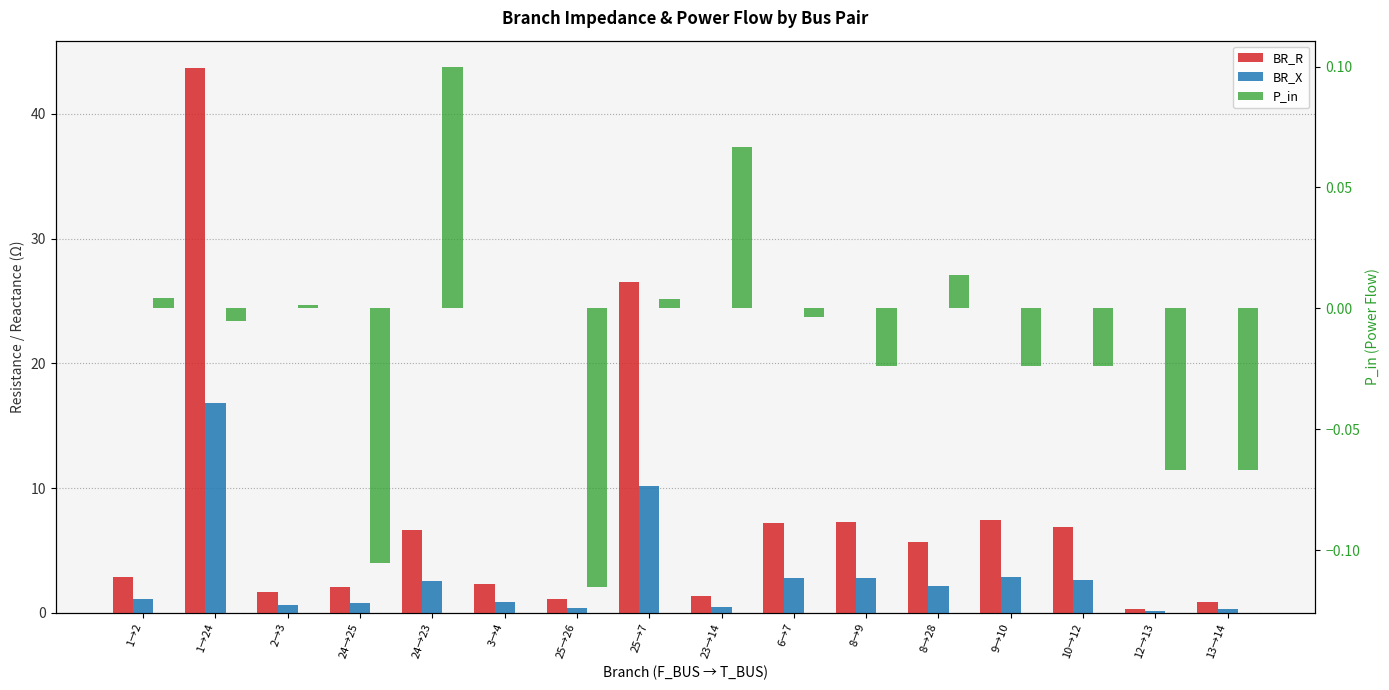

Count the number of categories in the chart.

16